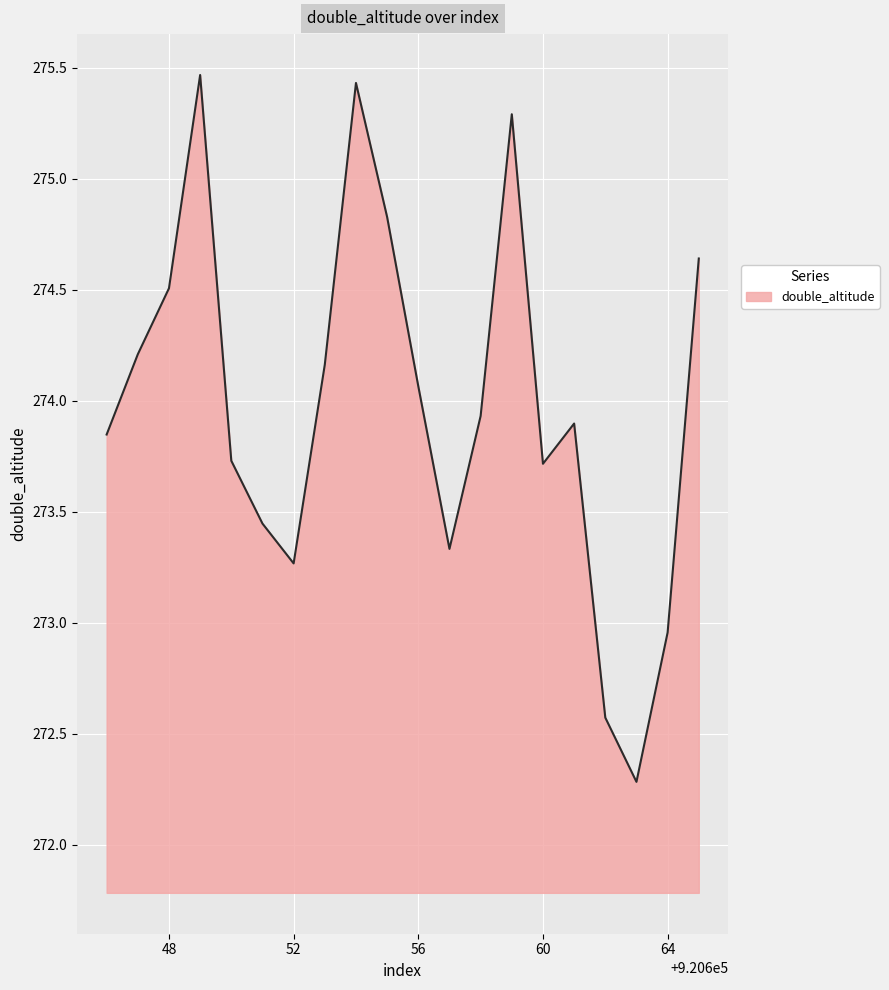

Does the chart display data point markers on the line(s)?

No